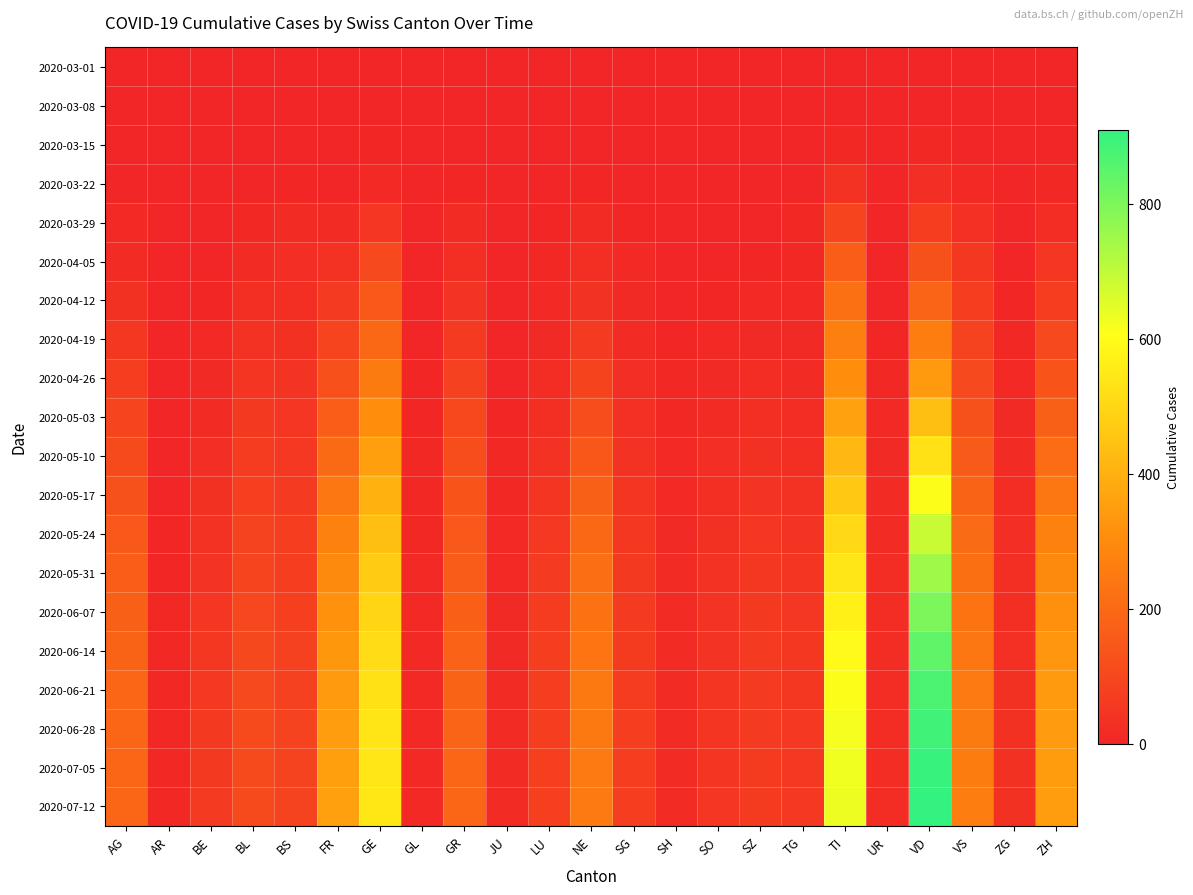

At AG, list the series in order from smallest to largest.

2020-03-01, 2020-03-08, 2020-03-15, 2020-03-22, 2020-03-29, 2020-04-05, 2020-04-12, 2020-04-19, 2020-04-26, 2020-05-03, 2020-05-10, 2020-05-17, 2020-05-24, 2020-05-31, 2020-06-07, 2020-06-14, 2020-06-21, 2020-06-28, 2020-07-05, 2020-07-12